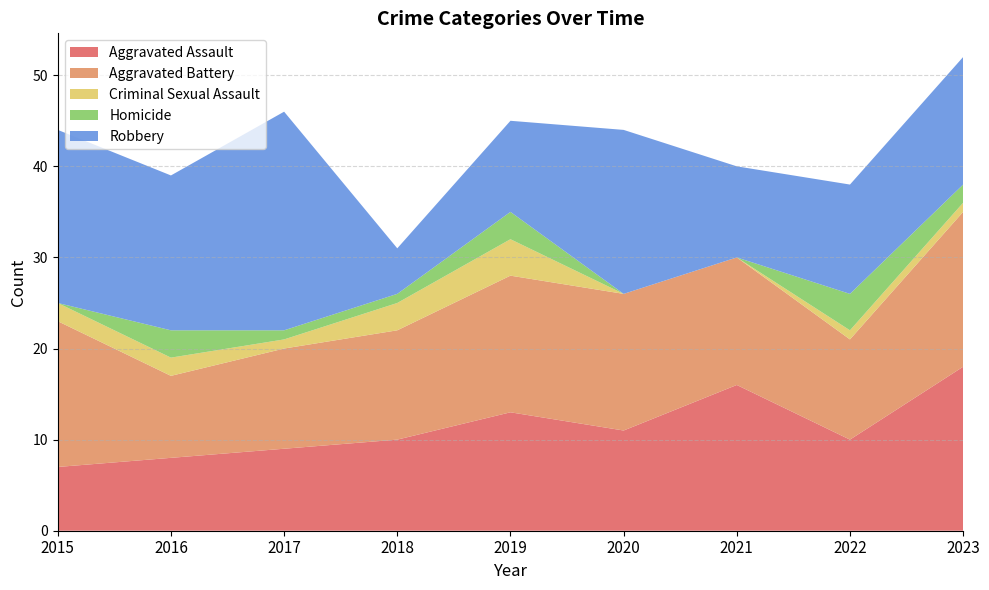

Reading left to right, transcribe all the data shown in this chart.

Aggravated Assault: 2015=7	2016=8	2017=9	2018=10	2019=13	2020=11	2021=16	2022=10	2023=18
Aggravated Battery: 2015=16	2016=9	2017=11	2018=12	2019=15	2020=15	2021=14	2022=11	2023=17
Criminal Sexual Assault: 2015=2	2016=2	2017=1	2018=3	2019=4	2020=0	2021=0	2022=1	2023=1
Homicide: 2015=0	2016=3	2017=1	2018=1	2019=3	2020=0	2021=0	2022=4	2023=2
Robbery: 2015=19	2016=17	2017=24	2018=5	2019=10	2020=18	2021=10	2022=12	2023=14